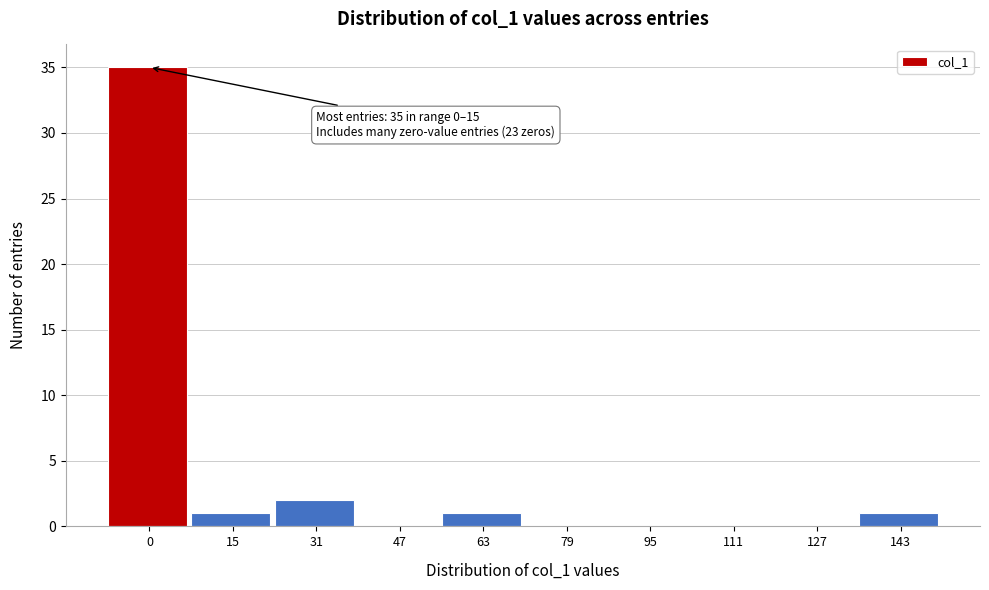

Reading left to right, what are all the values shown in this chart?

0=35	15=1	31=2	47=0	63=1	79=0	95=0	111=0	127=0	143=1